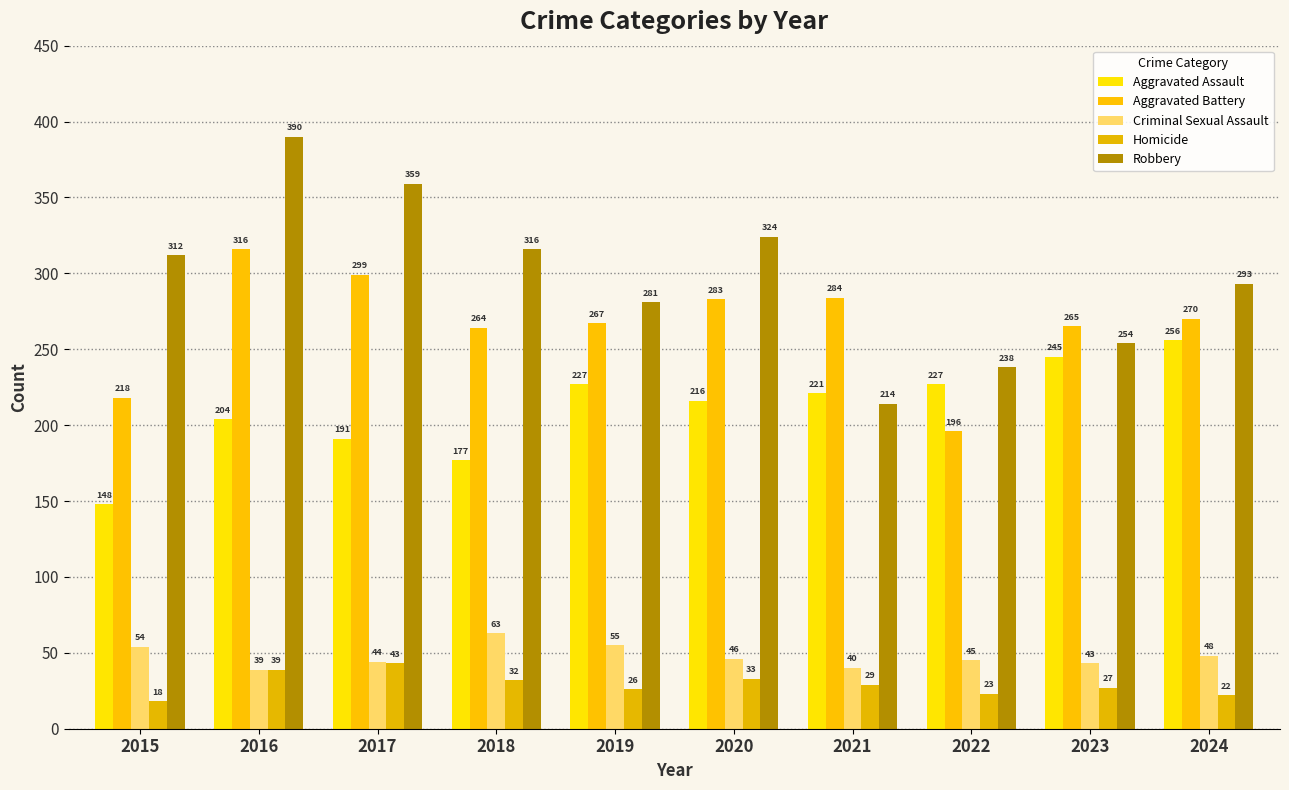

Reading left to right, what are all the values shown in this chart?

Aggravated Assault: 148	204	191	177	227	216	221	227	245	256
Aggravated Battery: 218	316	299	264	267	283	284	196	265	270
Criminal Sexual Assault: 54	39	44	63	55	46	40	45	43	48
Homicide: 18	39	43	32	26	33	29	23	27	22
Robbery: 312	390	359	316	281	324	214	238	254	293